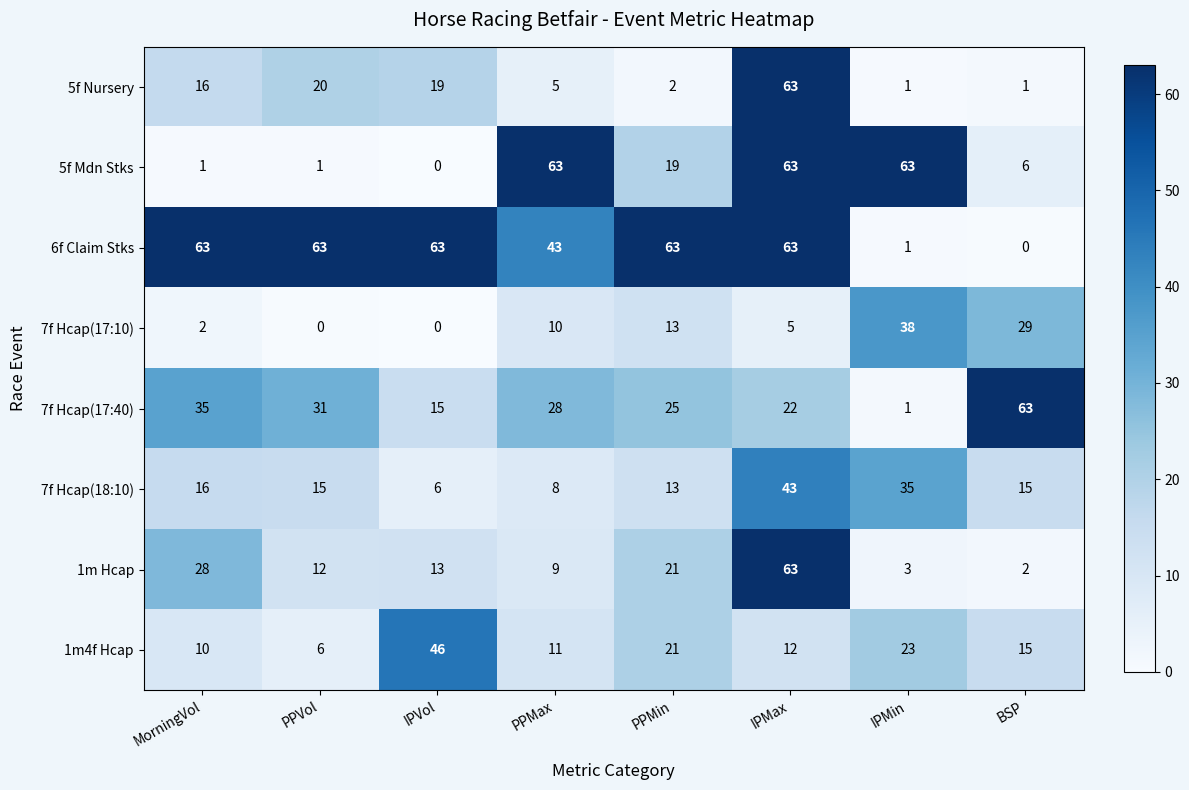

What is the spread (max minus min) of values at MorningVol?

62